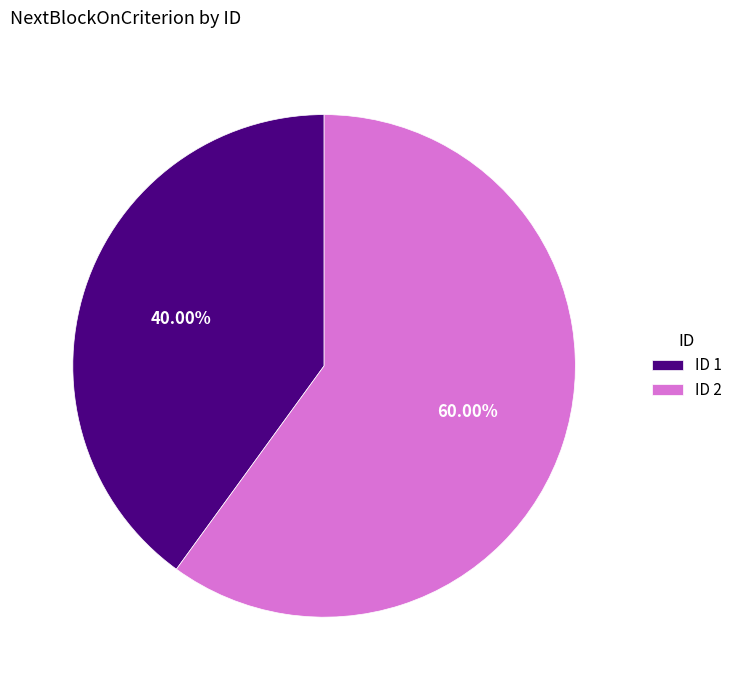

Rank the categories by value from lowest to highest.

ID 1, ID 2